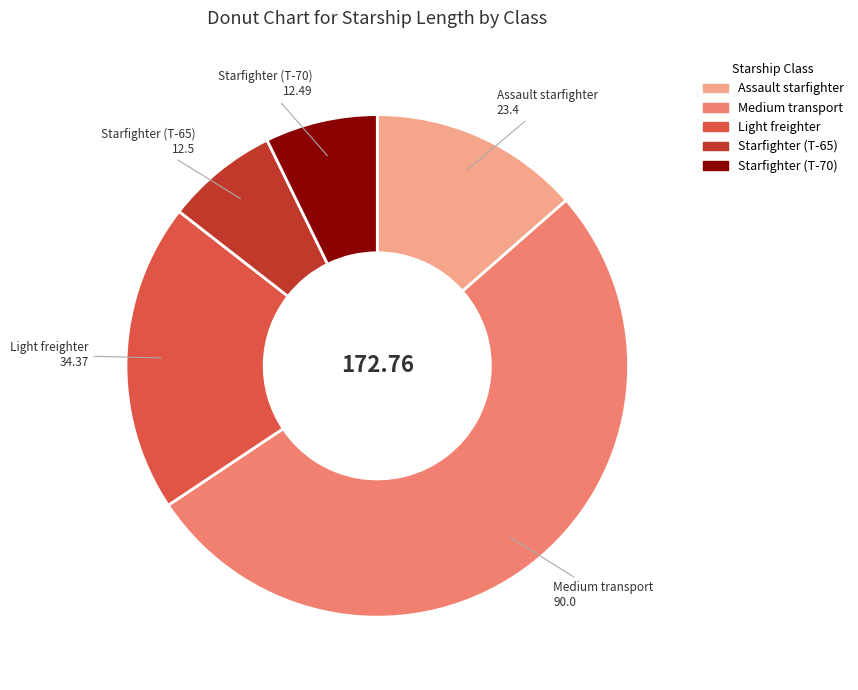

Which category has the biggest portion of the pie?

Medium transport